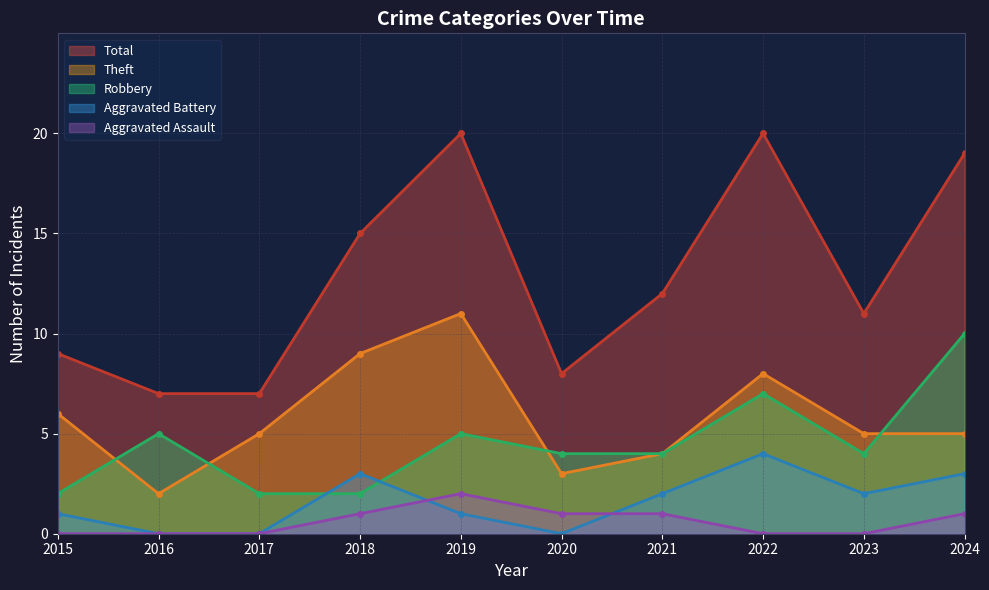

What is the sum of all Total values?

128